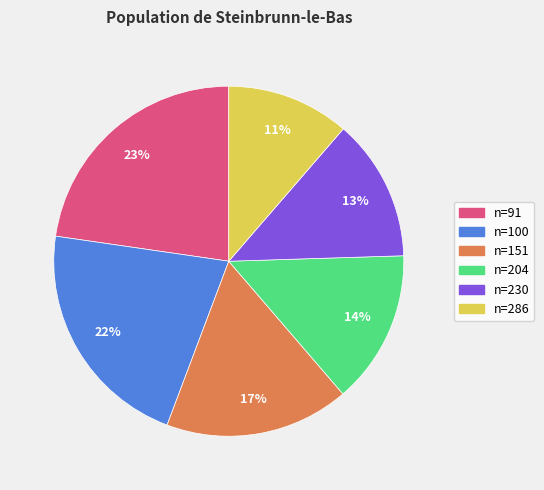

Does any single category account for the majority?

No